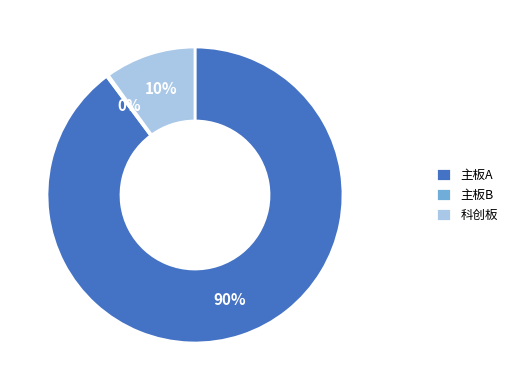

Is there any slice that represents more than half of the pie?

Yes